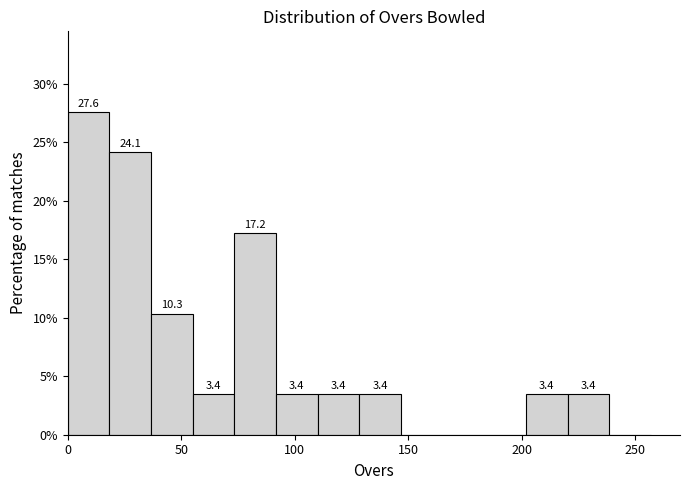

Read against the x-axis, roughly where is the centre of the tallest bar?

10